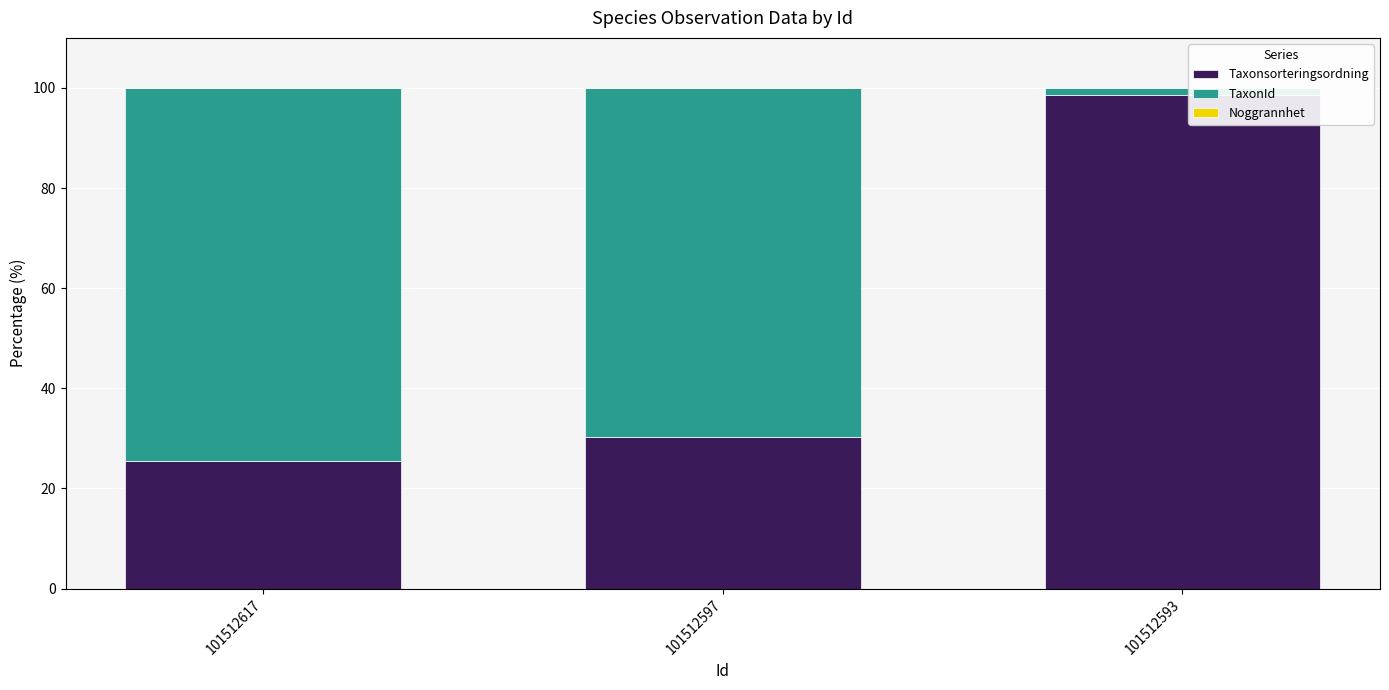

At which label does Taxonsorteringsordning reach its peak?

101512593